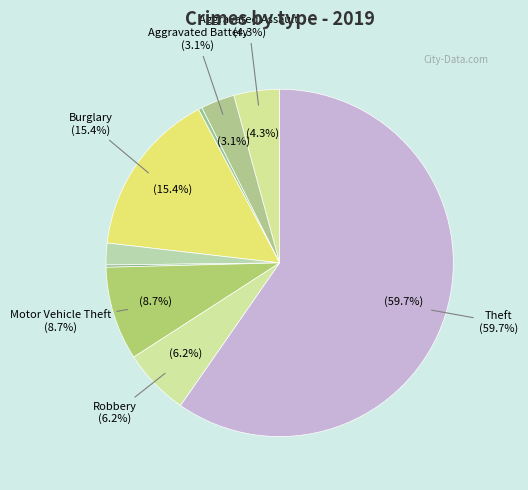

To the nearest percent, what percentage of the pie is Motor Vehicle Theft?

9%